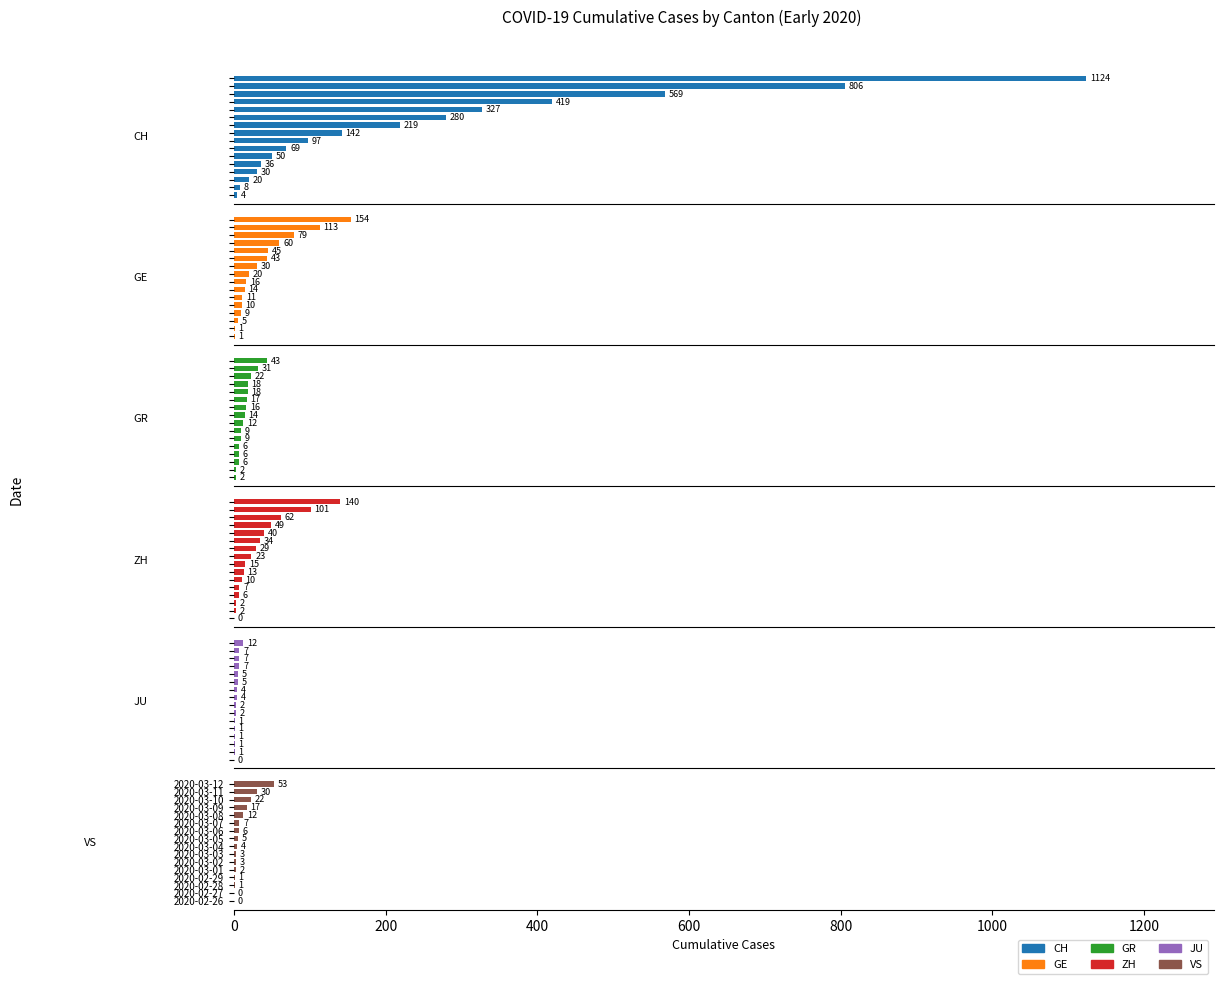

Reading right to left, list all the values displayed in this chart.

CH: 1124	806	569	419	327	280	219	142	97	69	50	36	30	20	8	4
GE: 154	113	79	60	45	43	30	20	16	14	11	10	9	5	1	1
GR: 43	31	22	18	18	17	16	14	12	9	9	6	6	6	2	2
ZH: 140	101	62	49	40	34	29	23	15	13	10	7	6	2	2	0
JU: 12	7	7	7	5	5	4	4	2	2	1	1	1	1	1	0
VS: 53	30	22	17	12	7	6	5	4	3	3	2	1	1	0	0